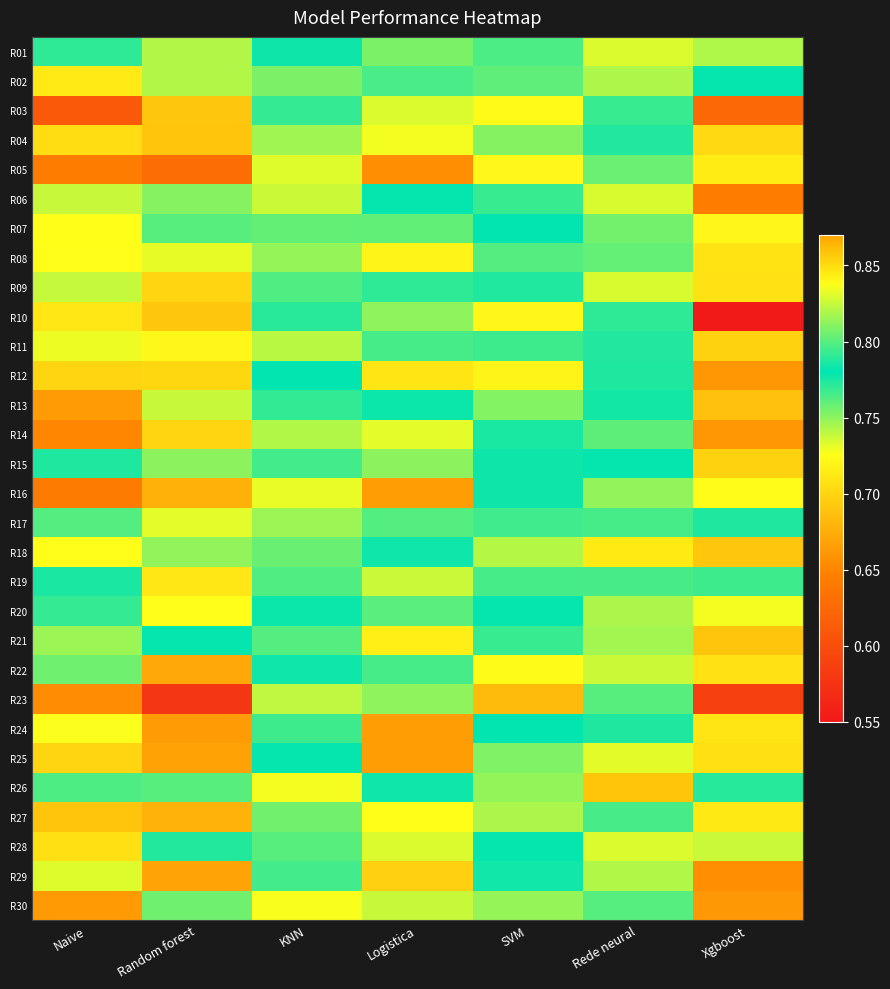

At Random forest, list the series in order from largest to smallest.

R26, R07, R21, R28, R30, R06, R15, R18, R01, R02, R13, R17, R08, R20, R11, R19, R12, R14, R09, R03, R10, R04, R27, R16, R22, R29, R25, R24, R05, R23